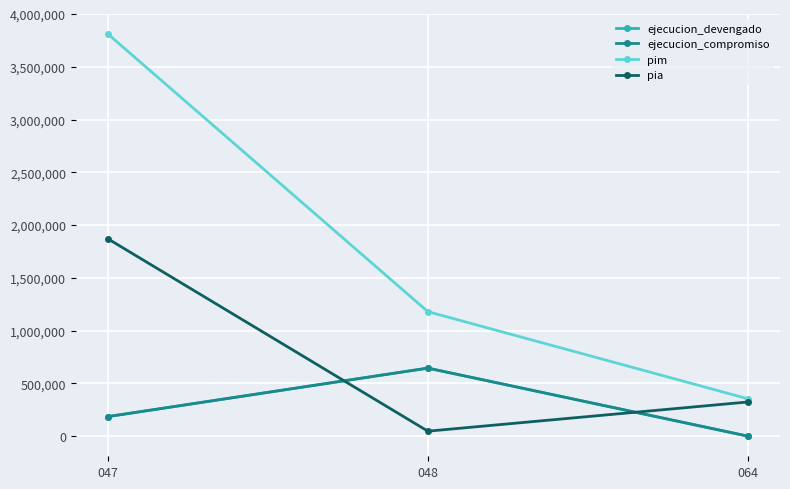

Which series changed the most between 047 and 064?

pim